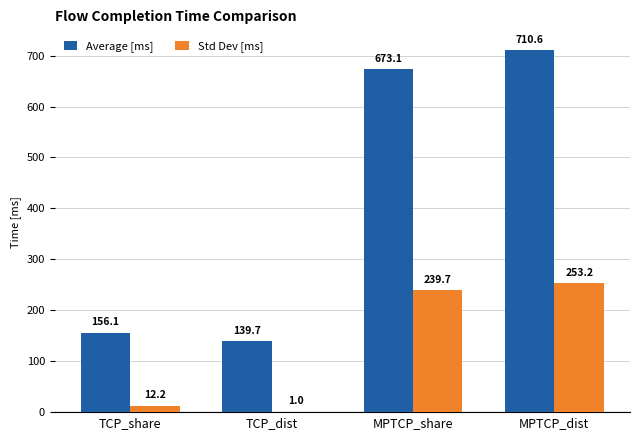

Which series changed the most between MPTCP_share and MPTCP_dist?

Average [ms]